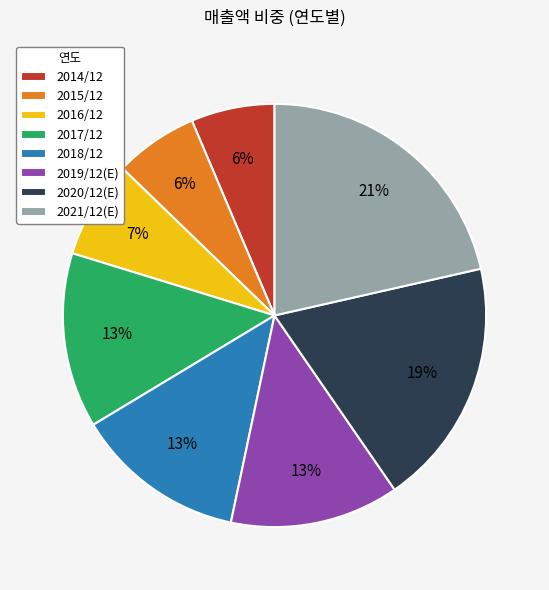

Does 2021/12(E) represent more than half of the total?

No